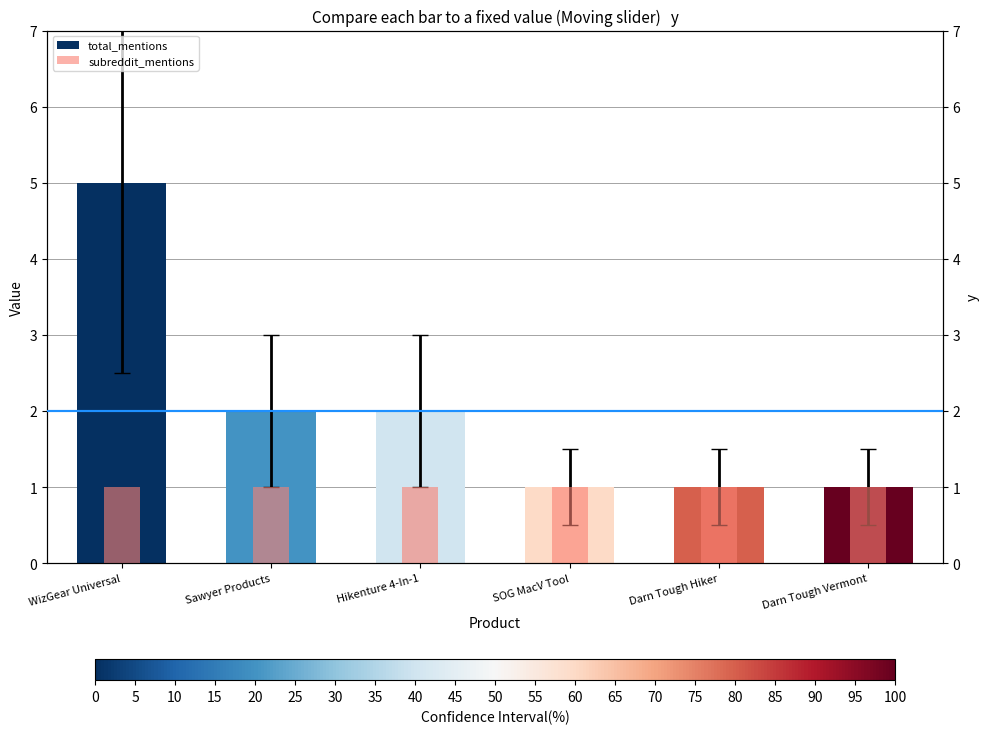

How many bars are there in total?

12